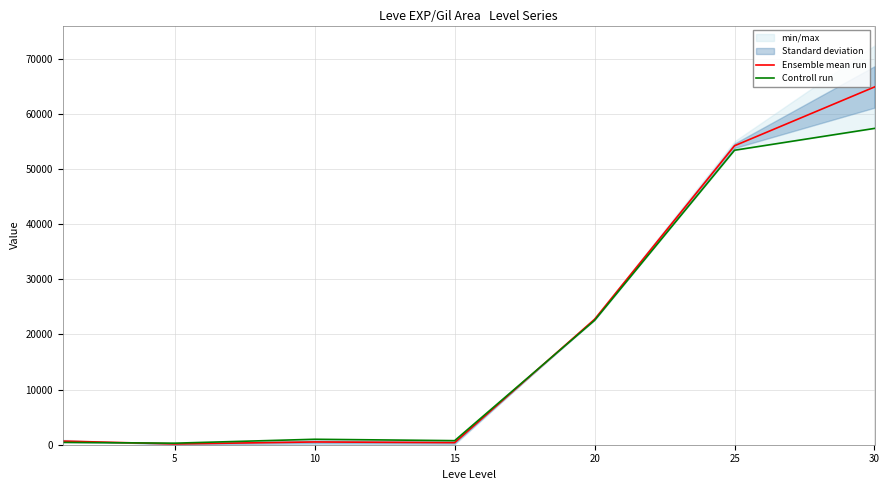

Does the chart display data point markers on the line(s)?

No